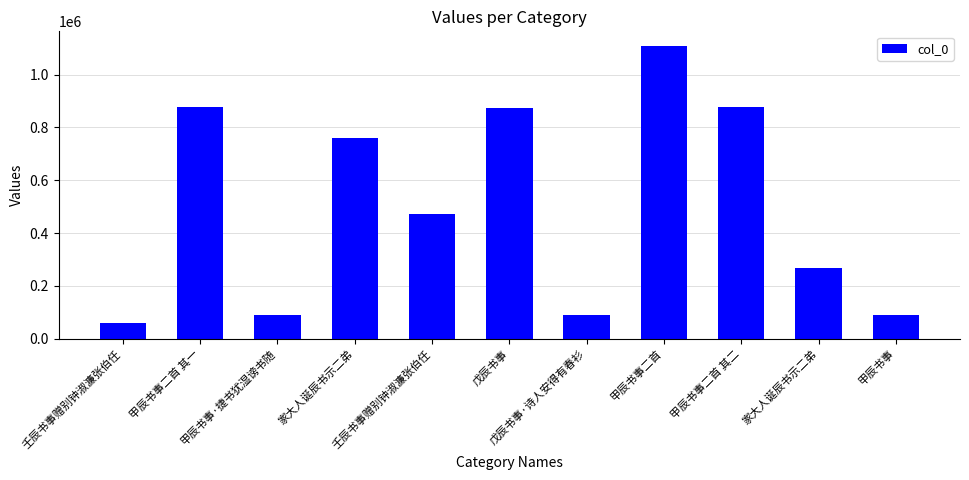

What is the change in value from 甲辰书事二首 to 甲辰书事?

-1020082